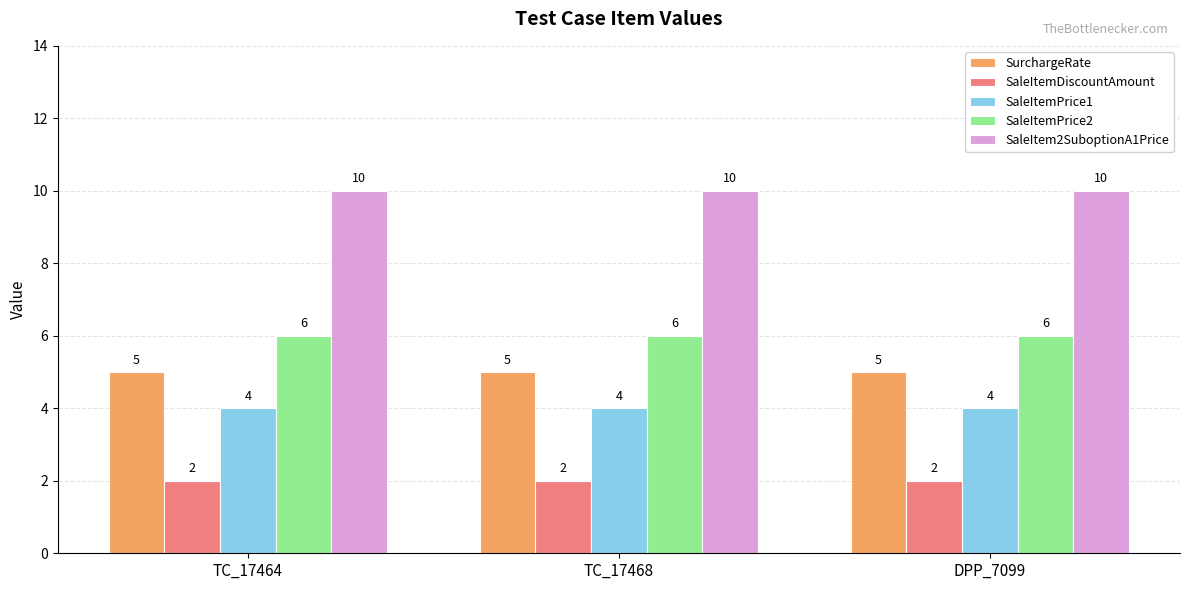

Is the value of SaleItem2SuboptionA1Price at TC_17468 greater than the value of SaleItemDiscountAmount at TC_17464?

Yes